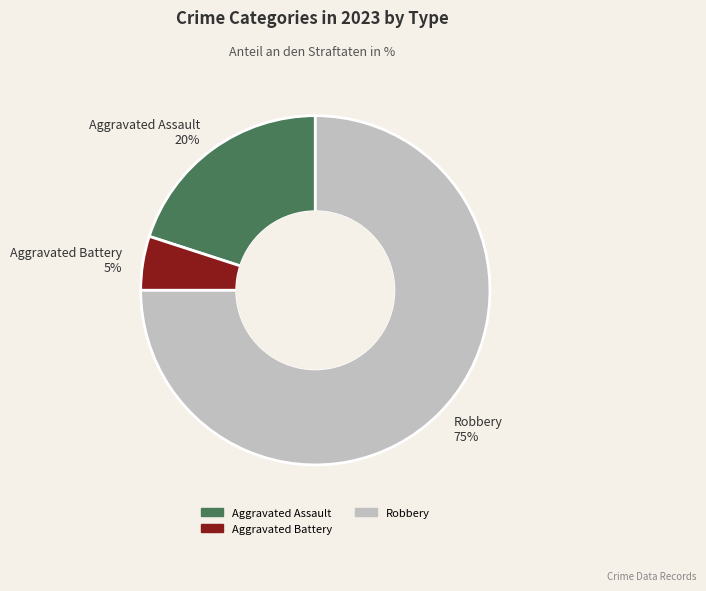

Is there a majority slice in this chart?

Yes